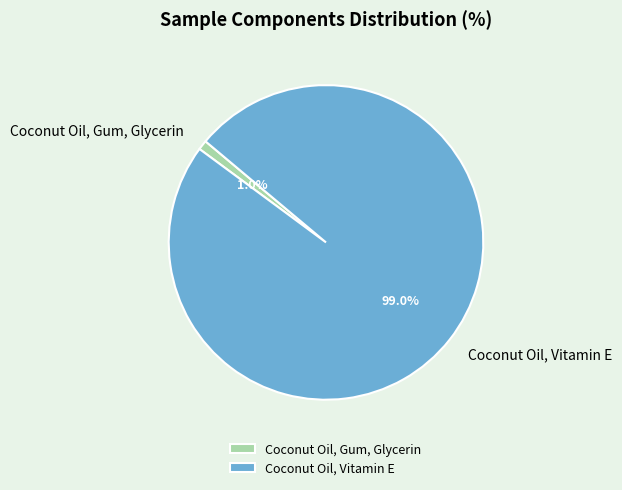

What is the smallest slice in the pie chart?

Coconut Oil, Gum, Glycerin